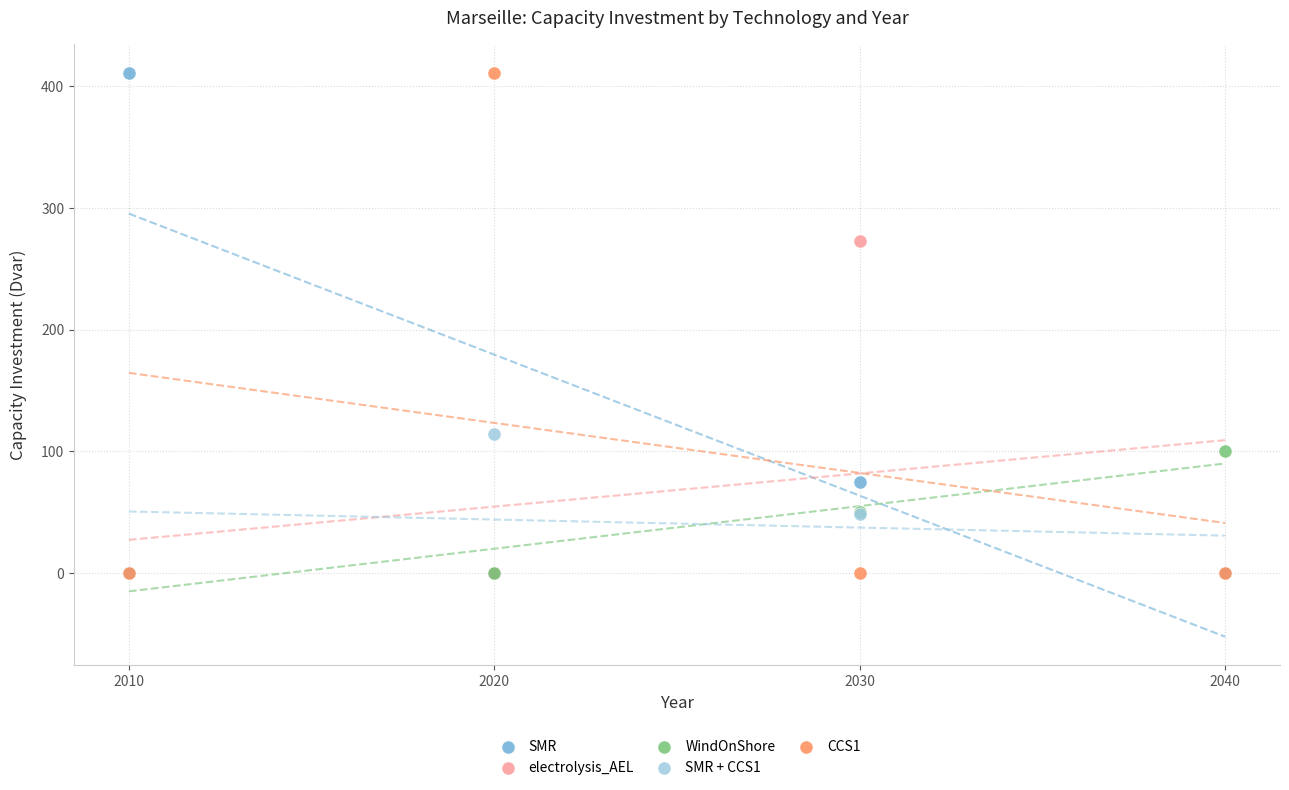

Across all series, what Y value is closest to 205?

272.8